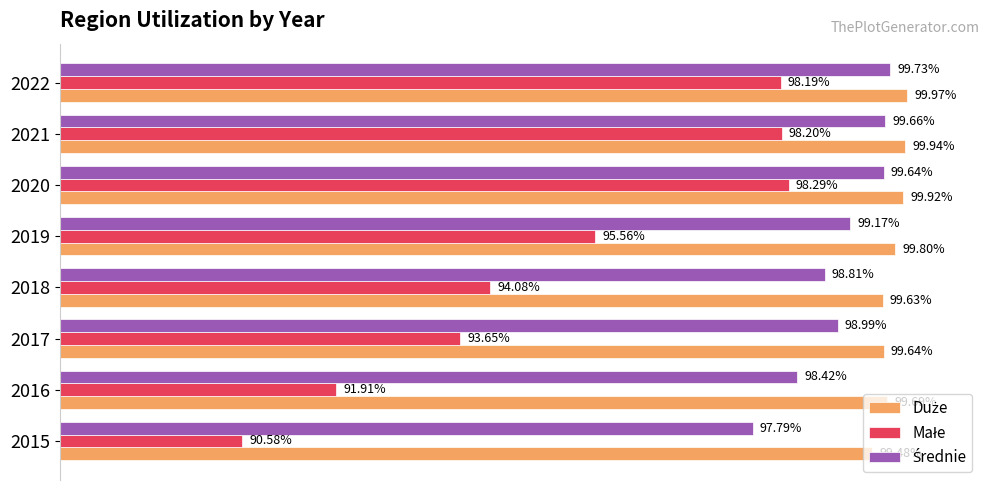

What is the value of the Małe bar at the 4th from the left?

0.9